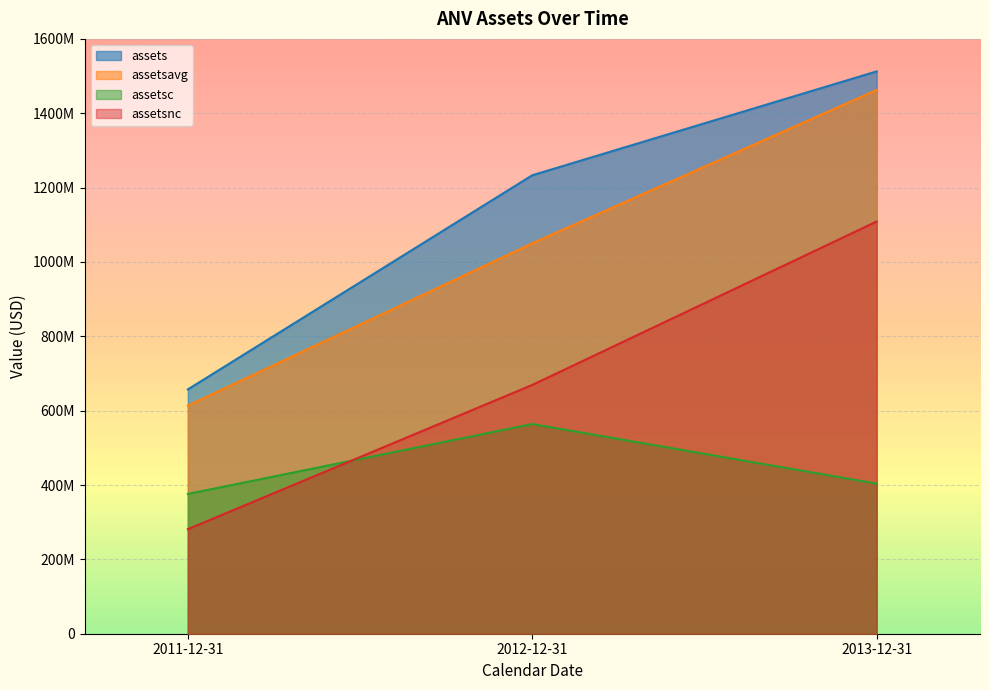

List the series in order of their peak value, highest first.

assets, assetsavg, assetsnc, assetsc